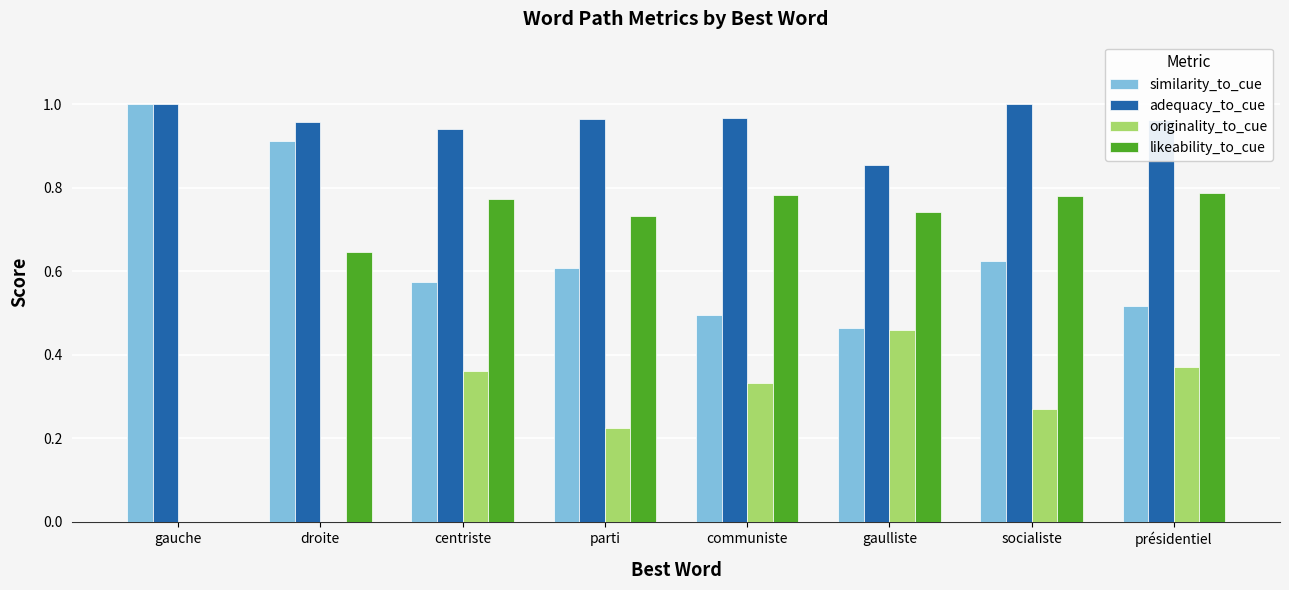

Which category has the highest value in the originality_to_cue series?

gaulliste